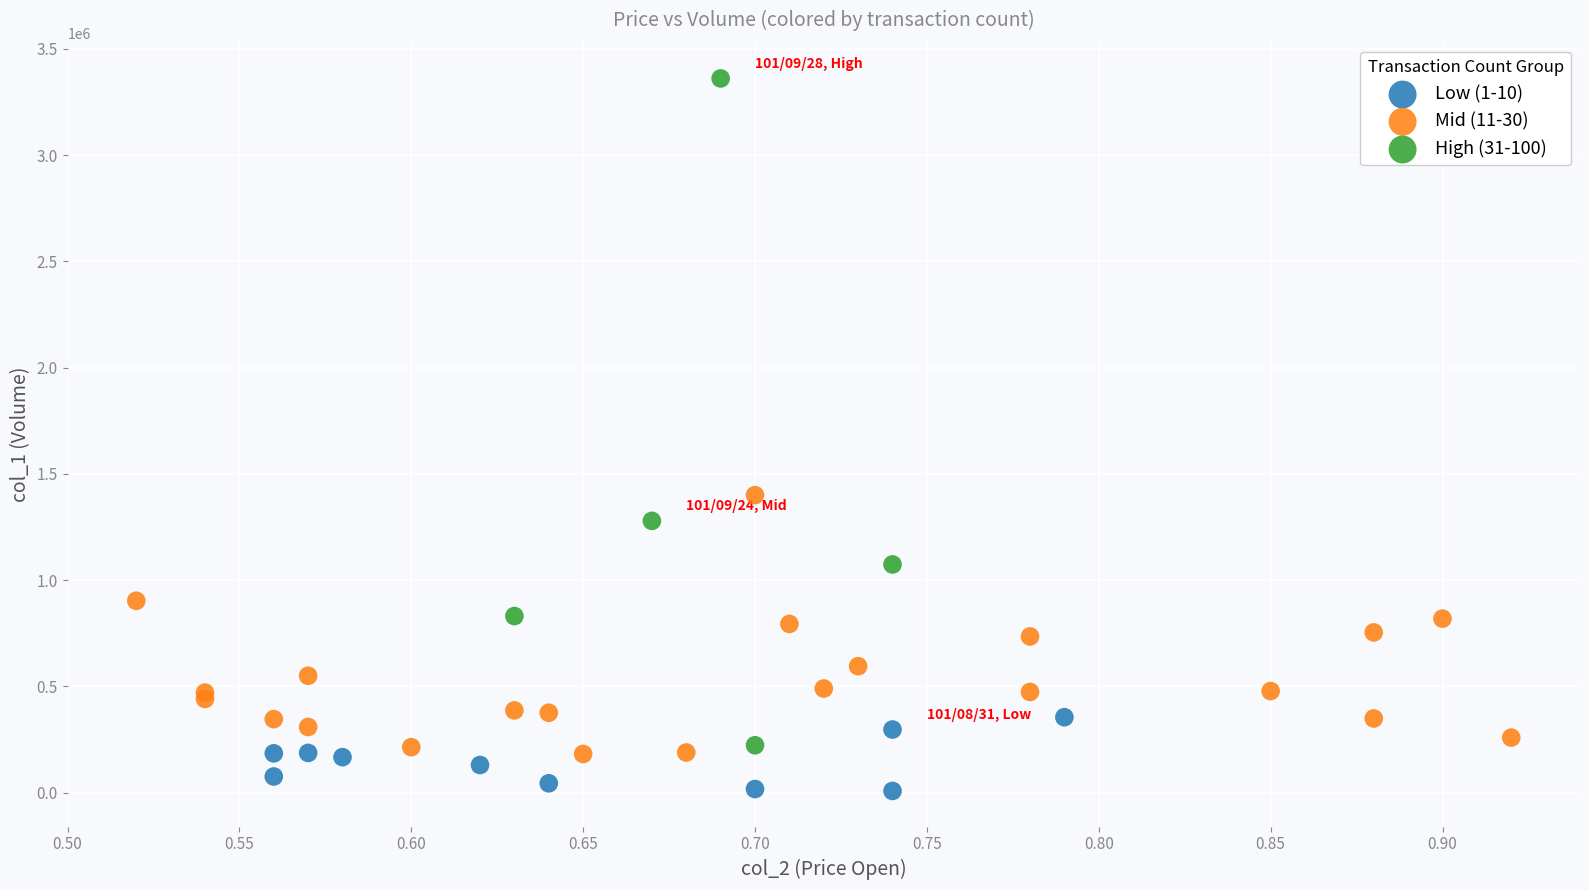

Which series contains the highest Y value?

High (31-100)